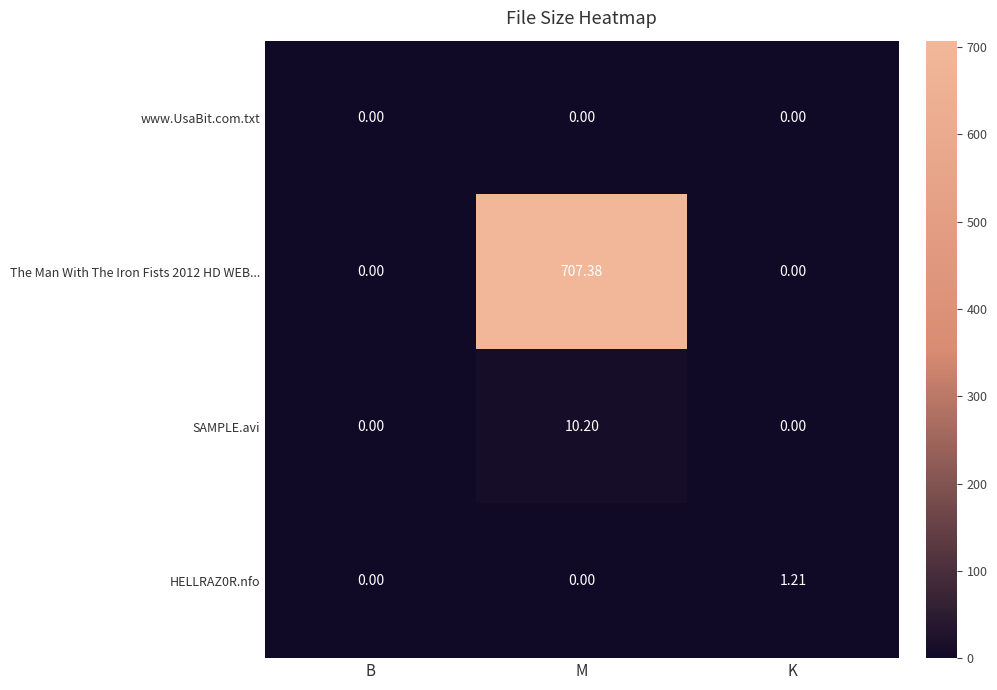

At which category does the chart reach its peak across all series?

M